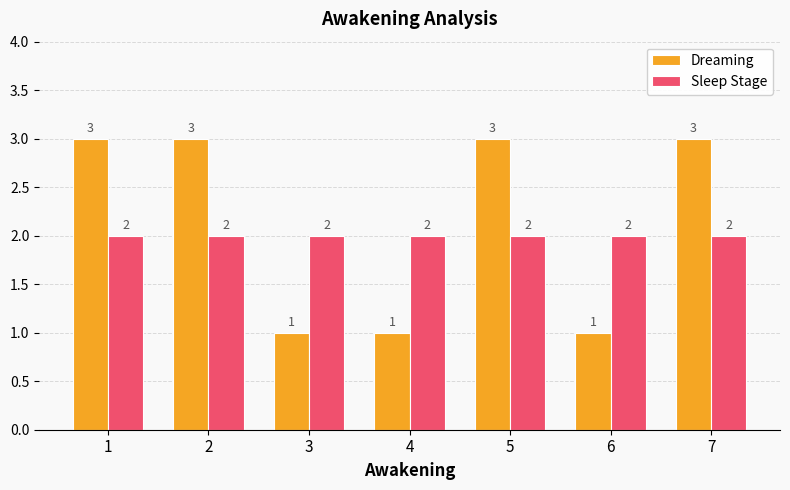

The Sleep Stage series shows 1 at 6. True or false?

False